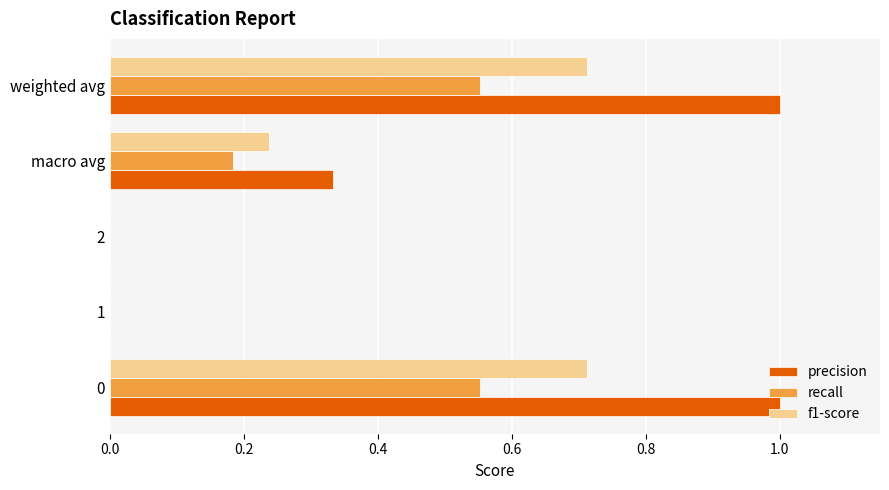

How many distinct data groups are displayed?

3